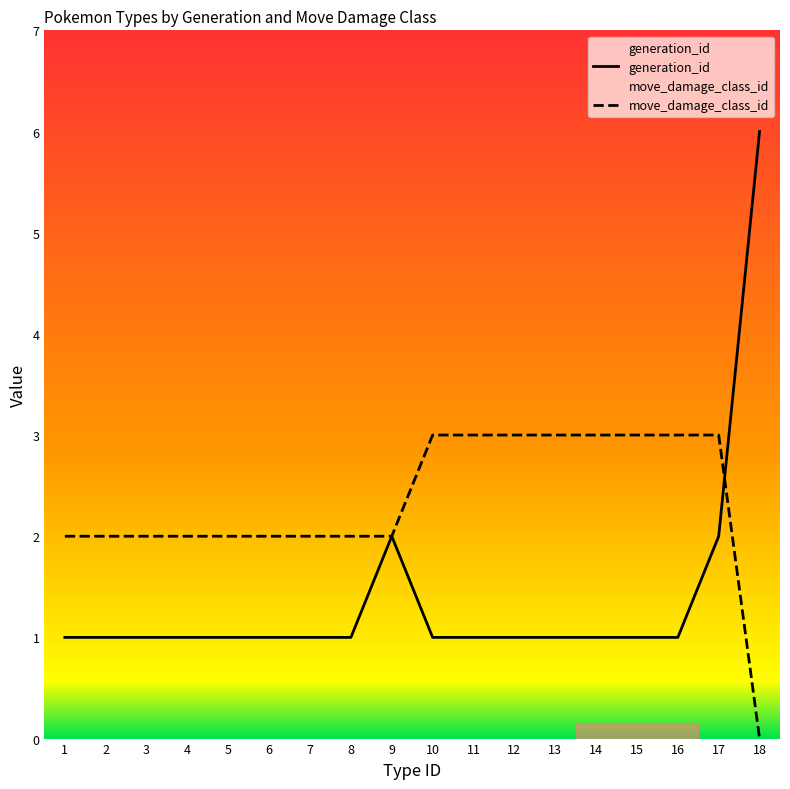

What is the difference between the maximum and second lowest values in the generation_id series?

5